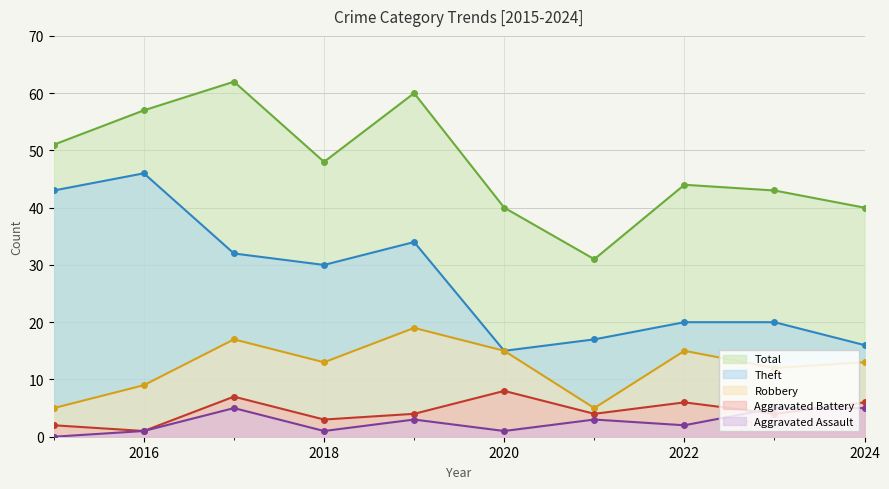

Is it true that Theft equals 26 at 2020?

False